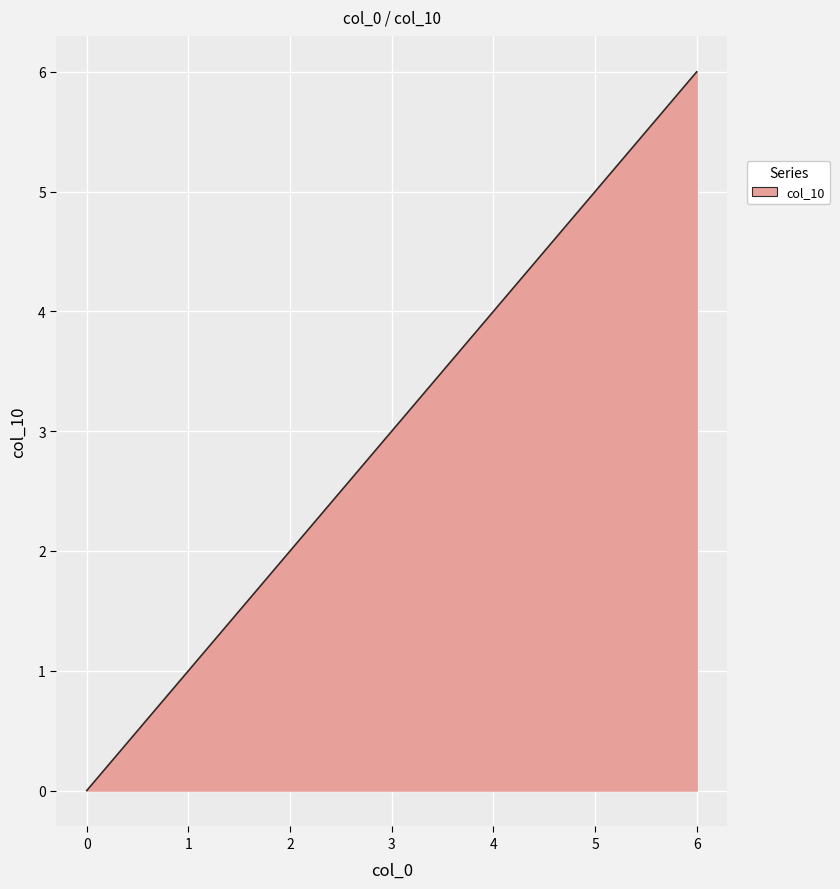

How many lines are shown in the chart?

1